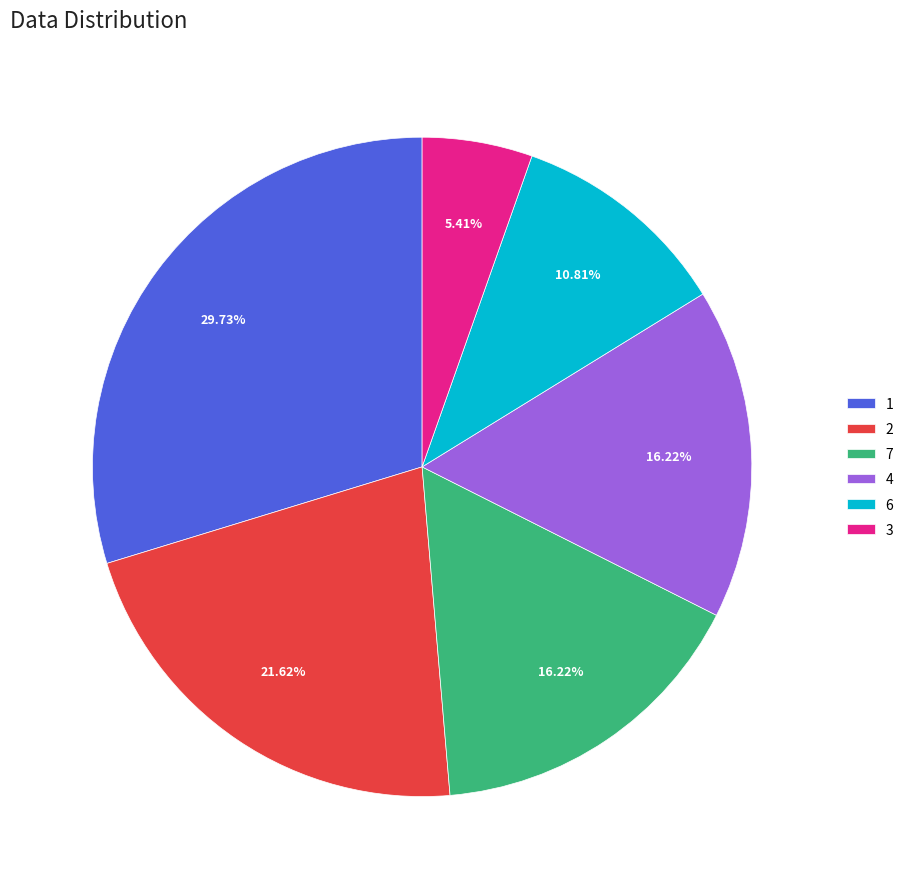

Which category has the smallest portion of the pie?

3